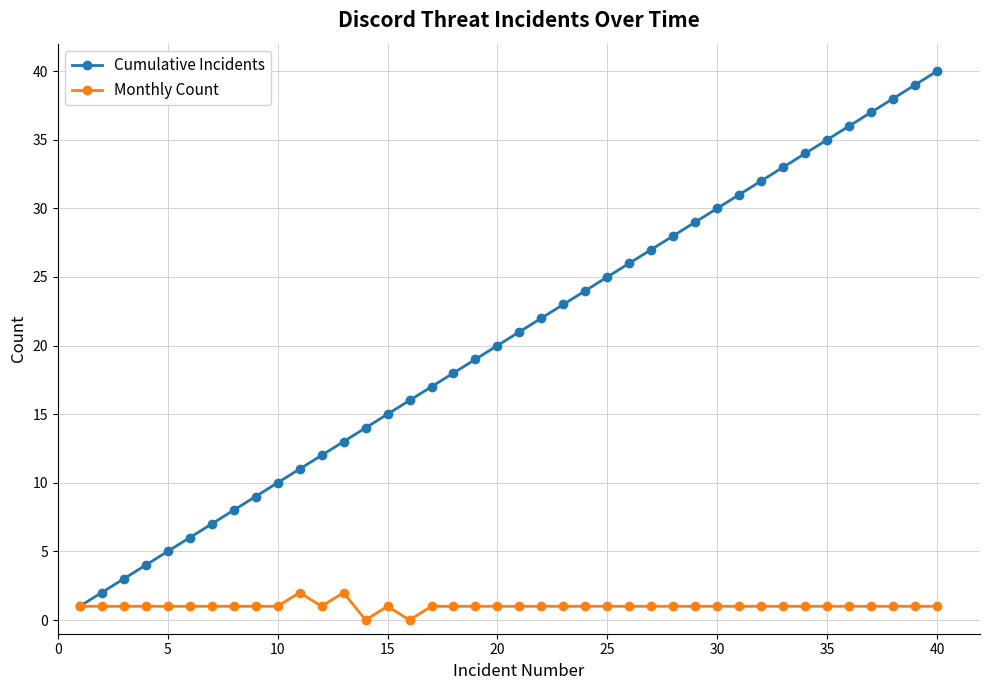

List the series in order of their overall mean, highest first.

Cumulative Incidents, Monthly Count